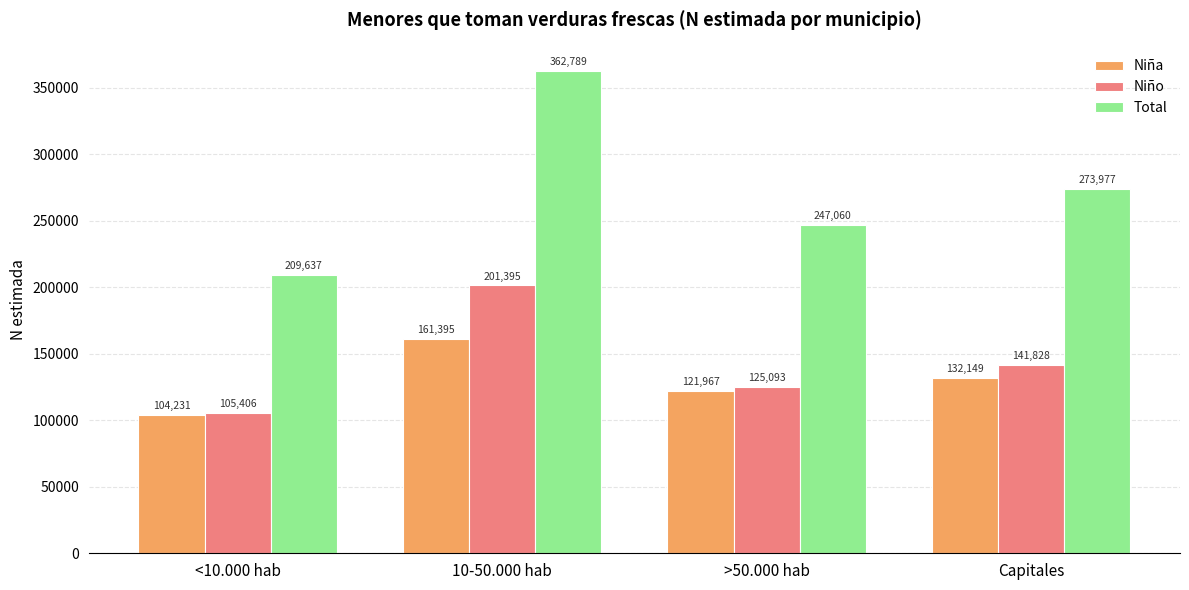

How many bars are there in total?

12